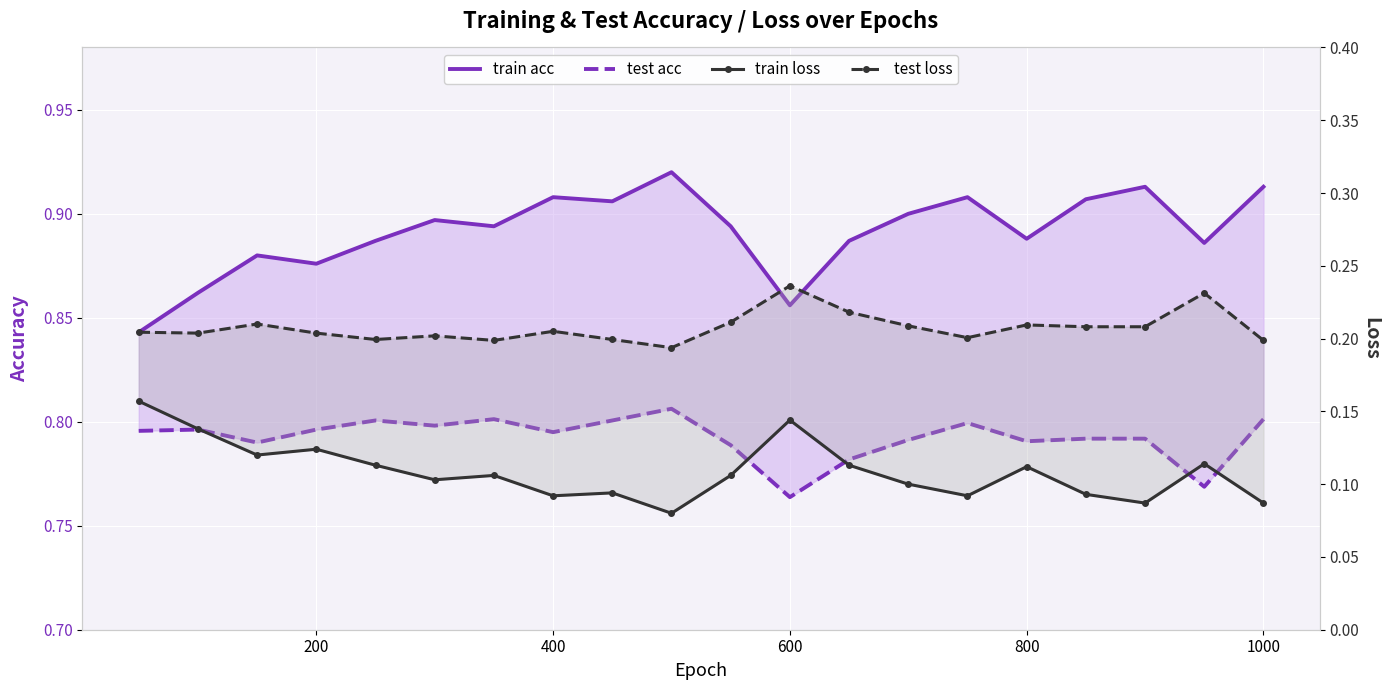

How many series are shown in this chart?

4